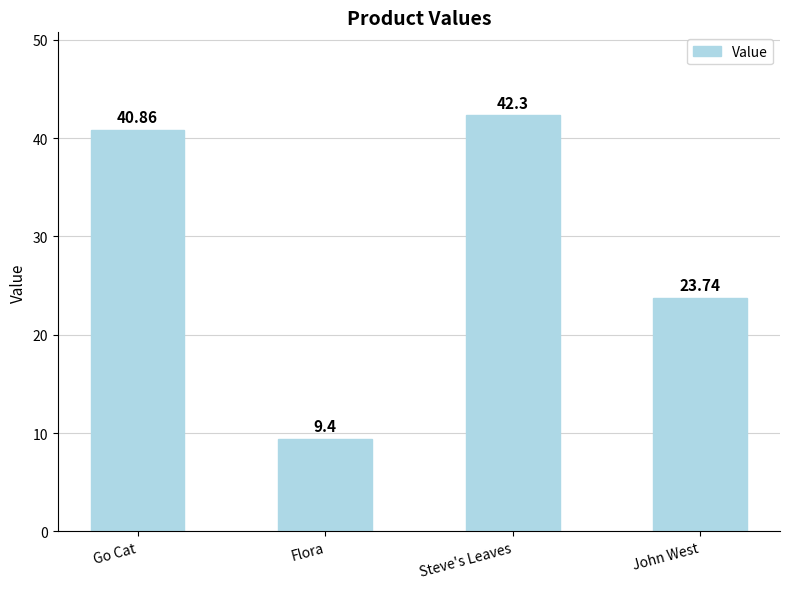

What is the greatest value displayed?

42.3